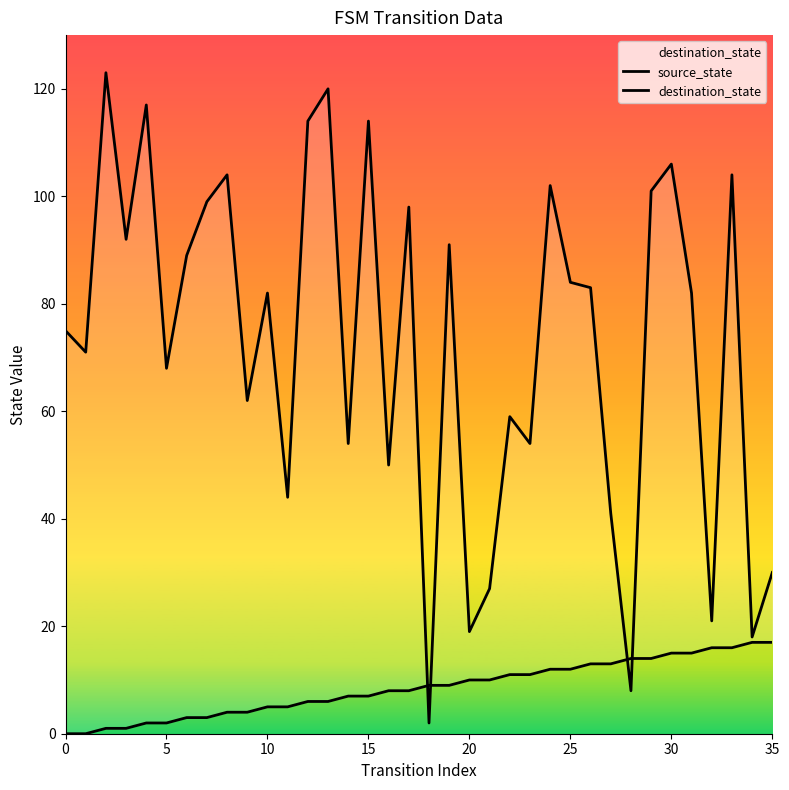

What is the greatest value displayed?

123